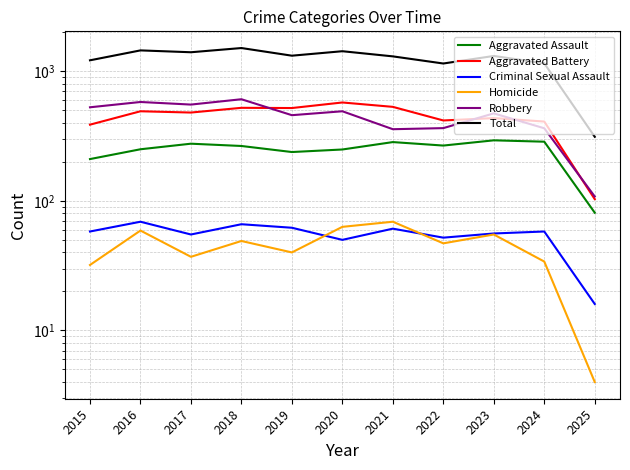

Is it true that Total equals 1427 at 2020?

True